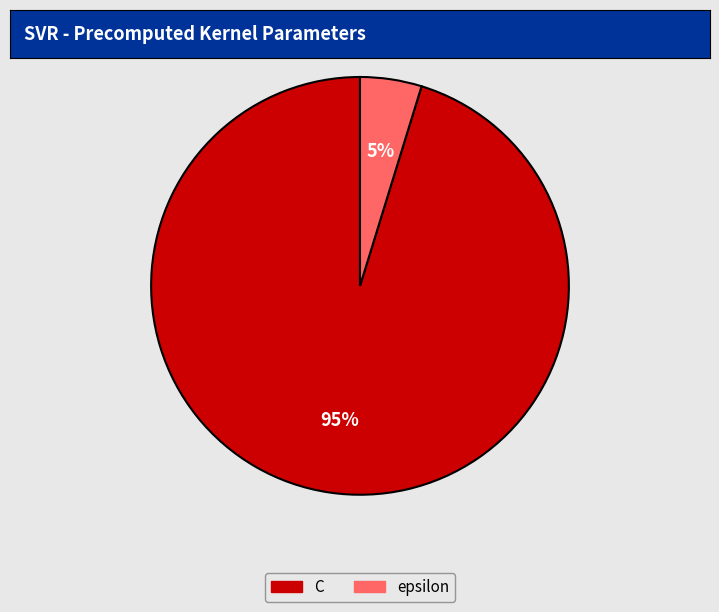

To the nearest percent, what is the difference between the largest and smallest slice percentages?

90%